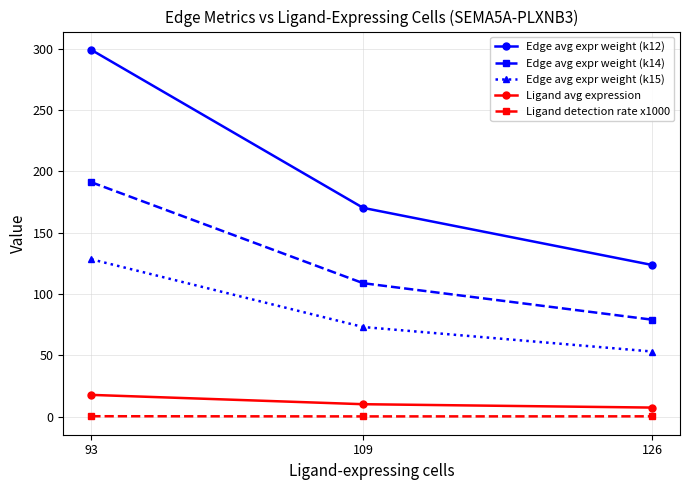

Rank the series by their maximum value, from lowest to highest.

Ligand detection rate x1000, Ligand avg expression, Edge avg expr weight (k15), Edge avg expr weight (k14), Edge avg expr weight (k12)